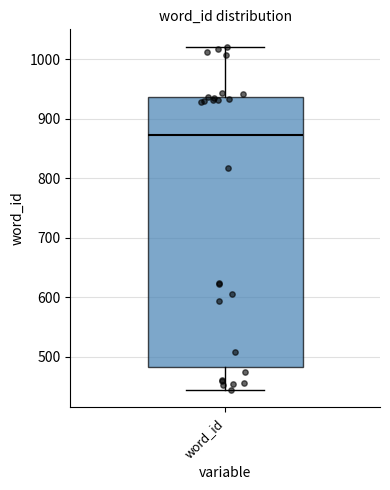

Where is the upper edge of the box for word_id on the y-axis? The values are not printed on the chart, so give them approximately, as read against the axis.

940